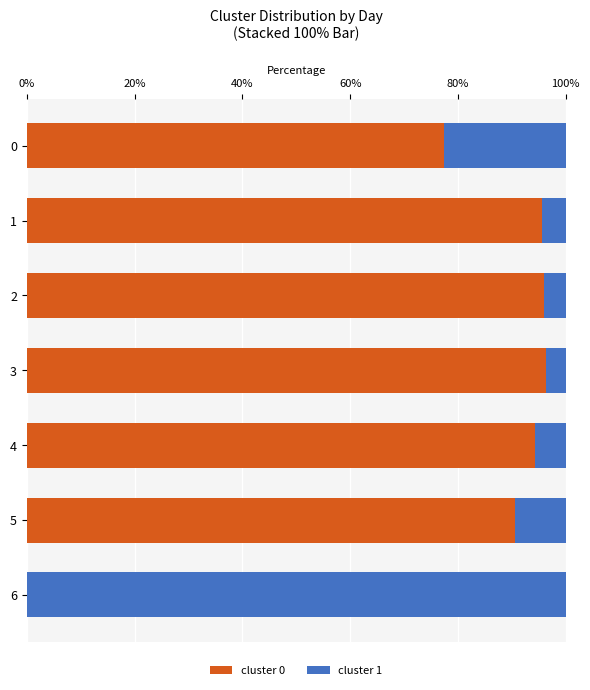

What is the sum of the cluster 0 values at 2 and 5?

186.5